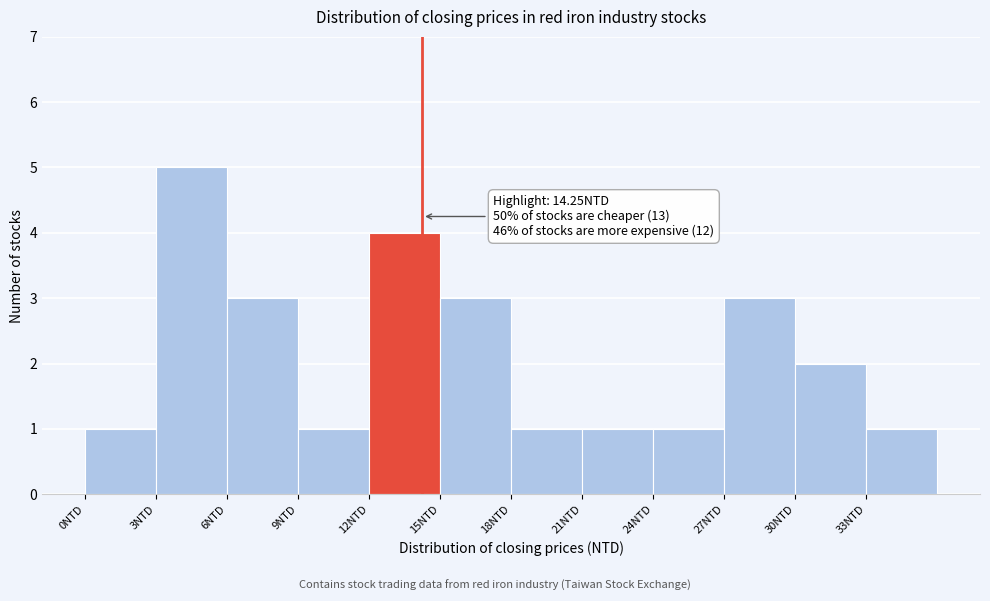

Which range on the x-axis has the tallest bar?

3 to 6